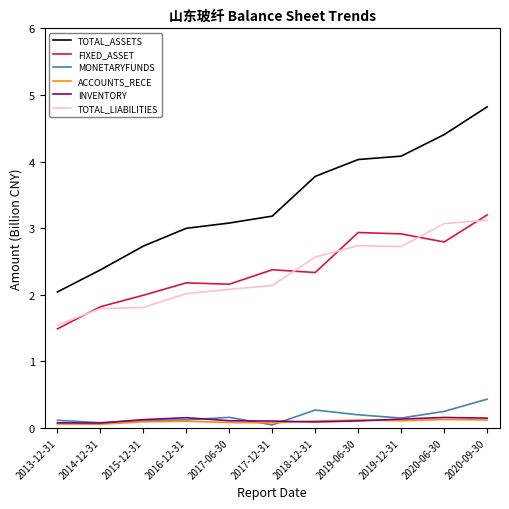

True or false: FIXED_ASSET has a value of 3.3 at 2016-12-31.

False